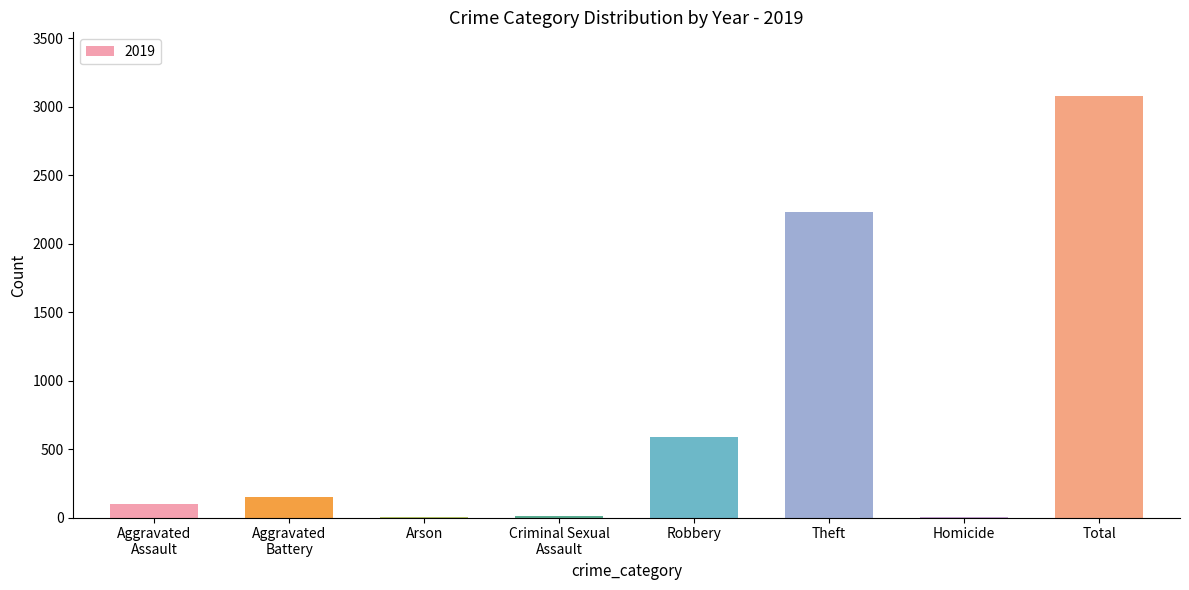

How many data points does each series have?

8